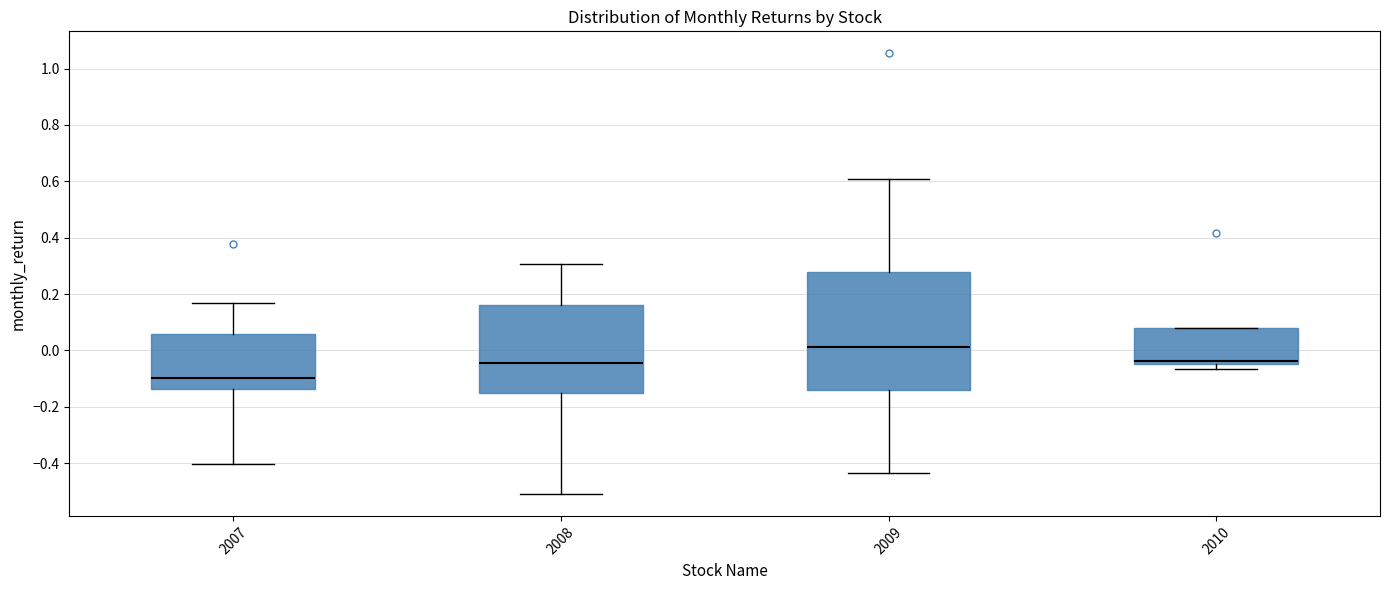

Reading left to right, transcribe this box plot: for each box, give where its median line is, the range the box spans, and where its two whiskers end, as read against the y-axis. The values are not printed on the chart, so give them approximately, as read against the axis.

2007: median -0.10, box -0.14 to 0.06, whiskers -0.40 to 0.16
2008: median -0.04, box -0.16 to 0.16, whiskers -0.50 to 0.30
2009: median 0.02, box -0.14 to 0.28, whiskers -0.44 to 0.60
2010: median -0.04 (just above the box's lower edge), box -0.04 to 0.08, whiskers -0.06 to 0.08